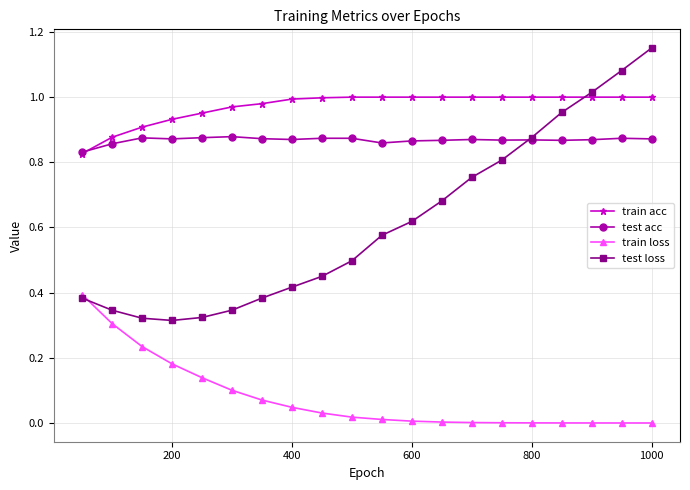

What are all the series names shown in the legend?

train acc, test acc, train loss, test loss